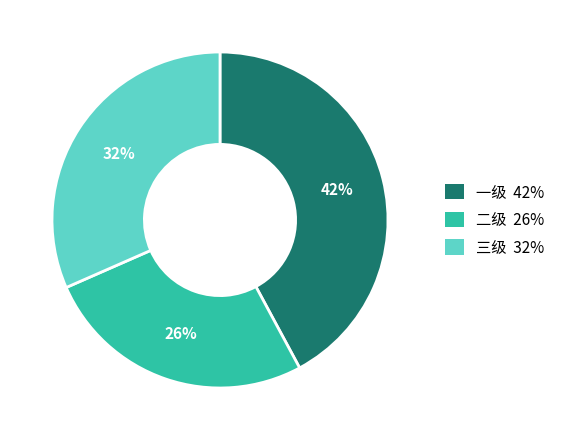

Does any single category account for the majority?

No